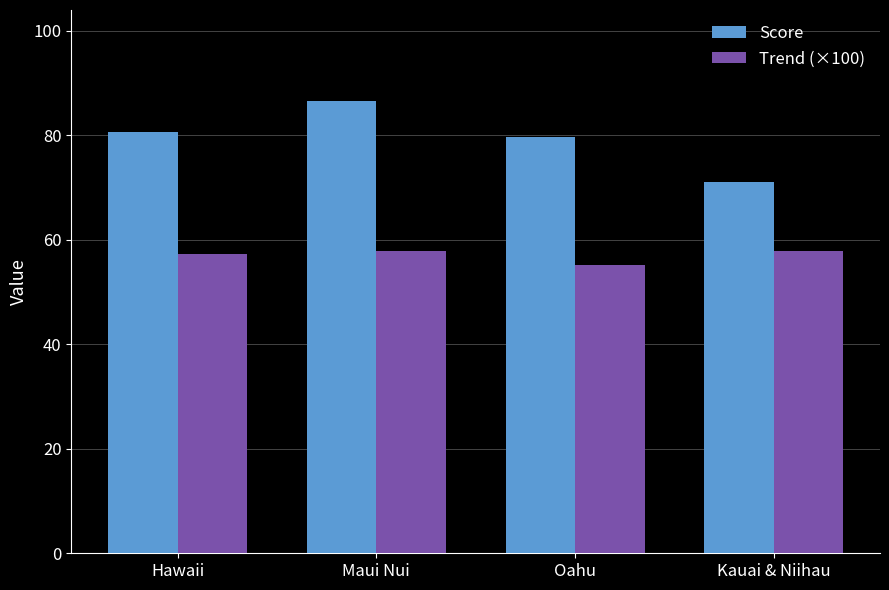

What is the total value across all series at Oahu?

134.6